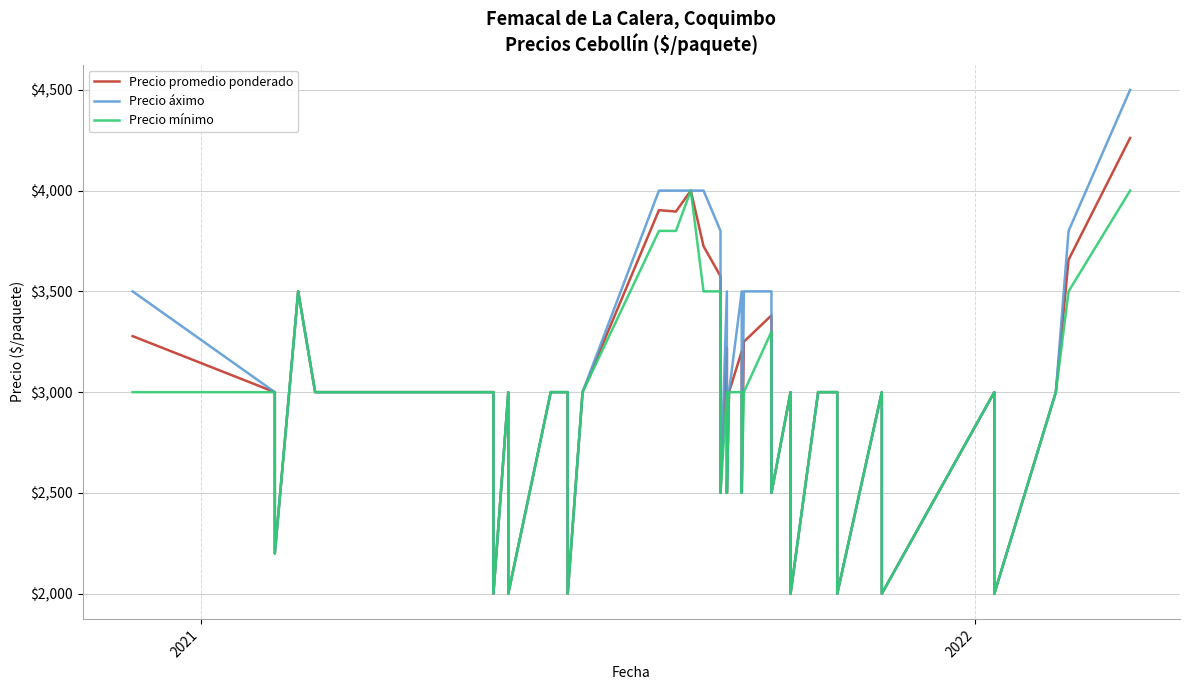

How many lines are shown in the chart?

3